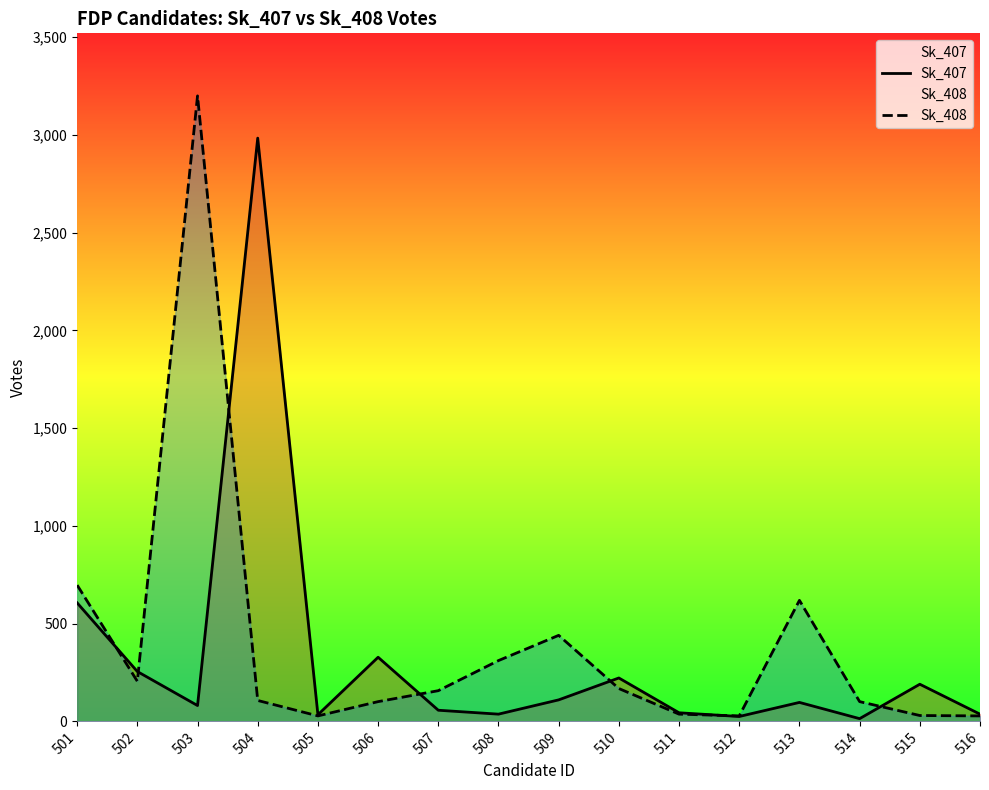

Which series has the largest range (max minus min)?

Sk_408